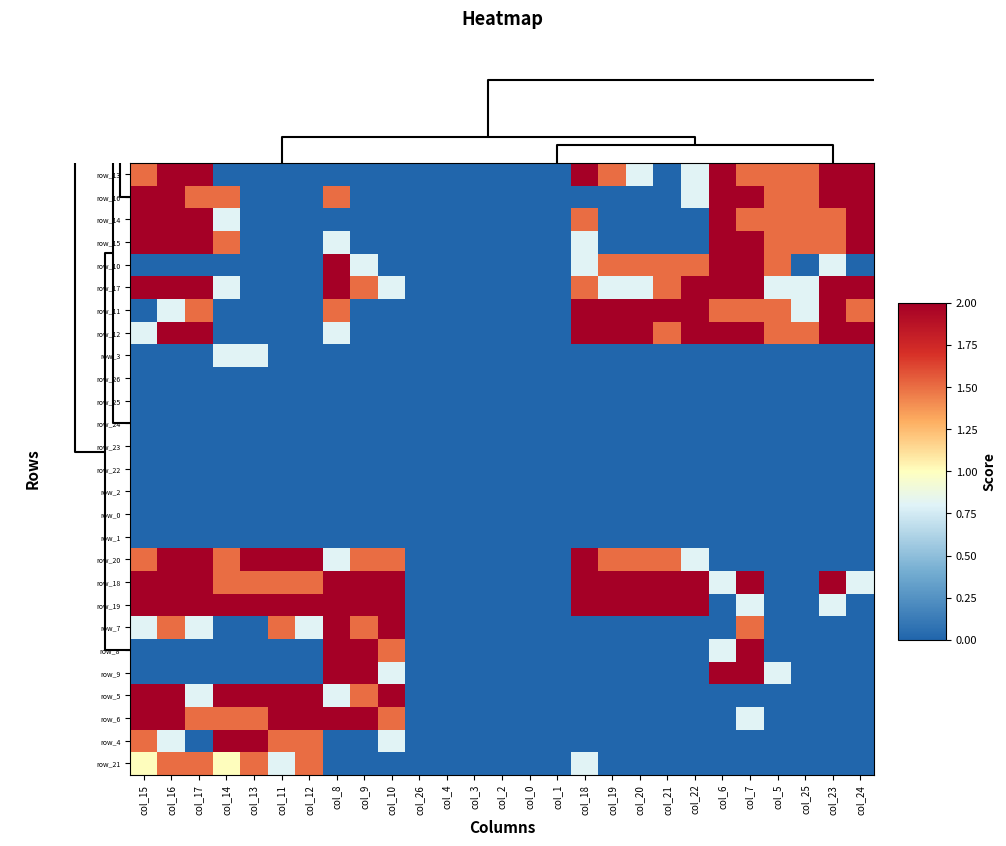

What is the total value across all series at col_10?

14.9